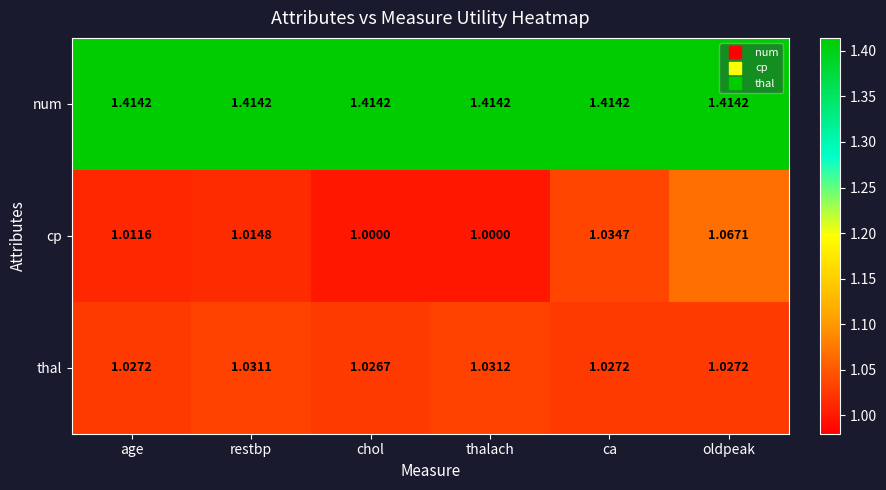

At which category is the sum across all series the highest?

oldpeak